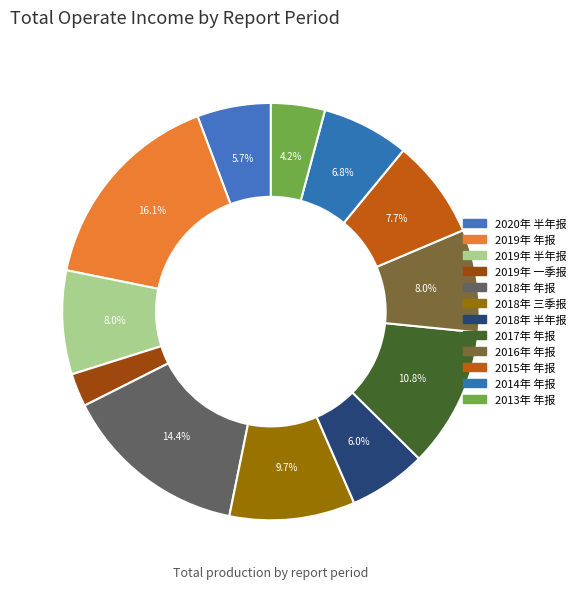

Count the number of slices in the pie.

12